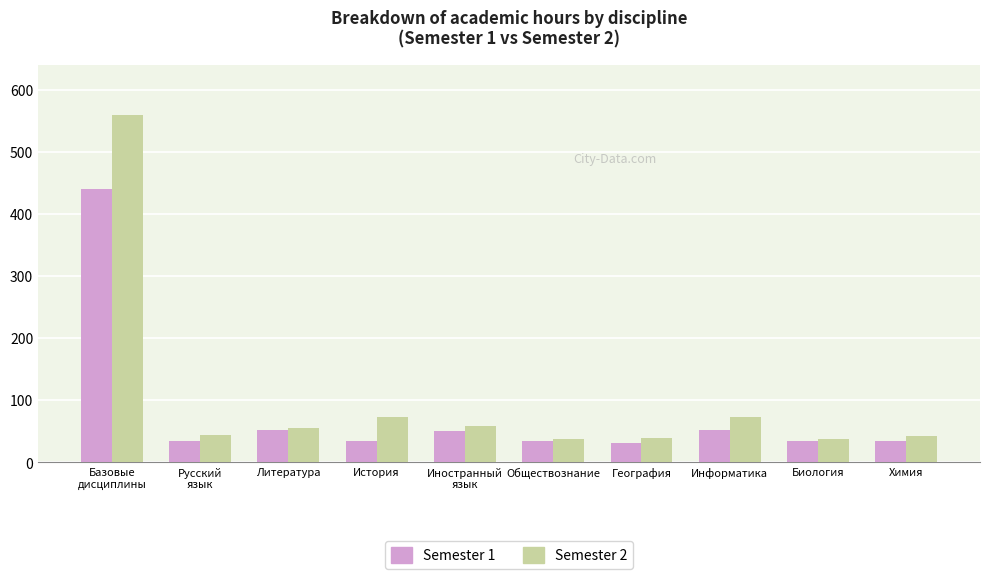

What is the value of the Semester 2 bar at the 1st from the left?

560